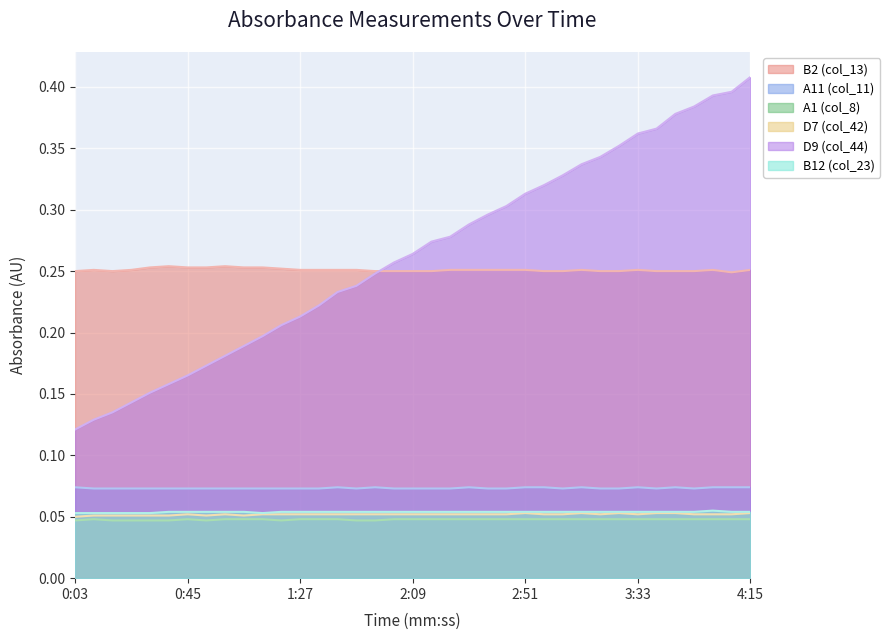

What position from the left is 3:54?

34